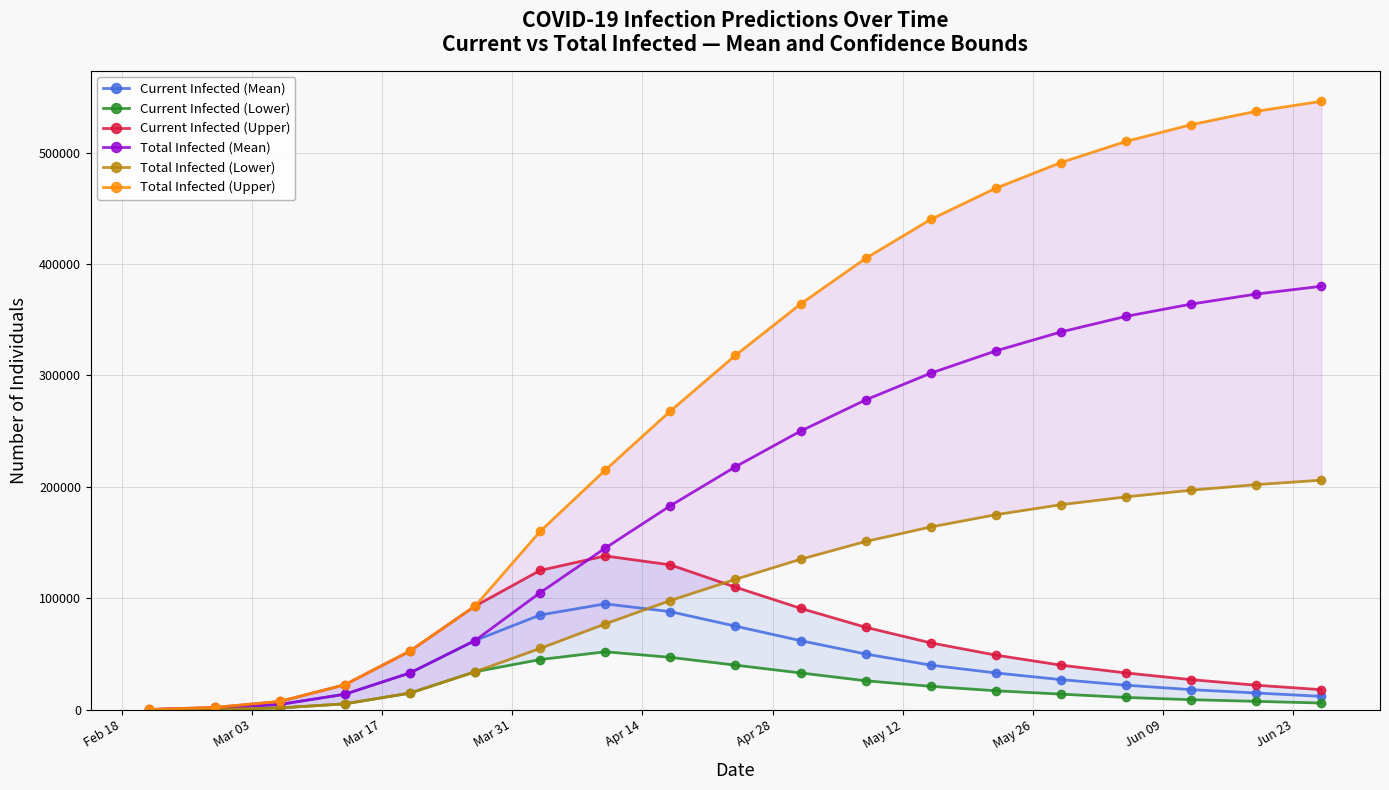

How many values in the Total Infected (Mean) series are below 218000?

9